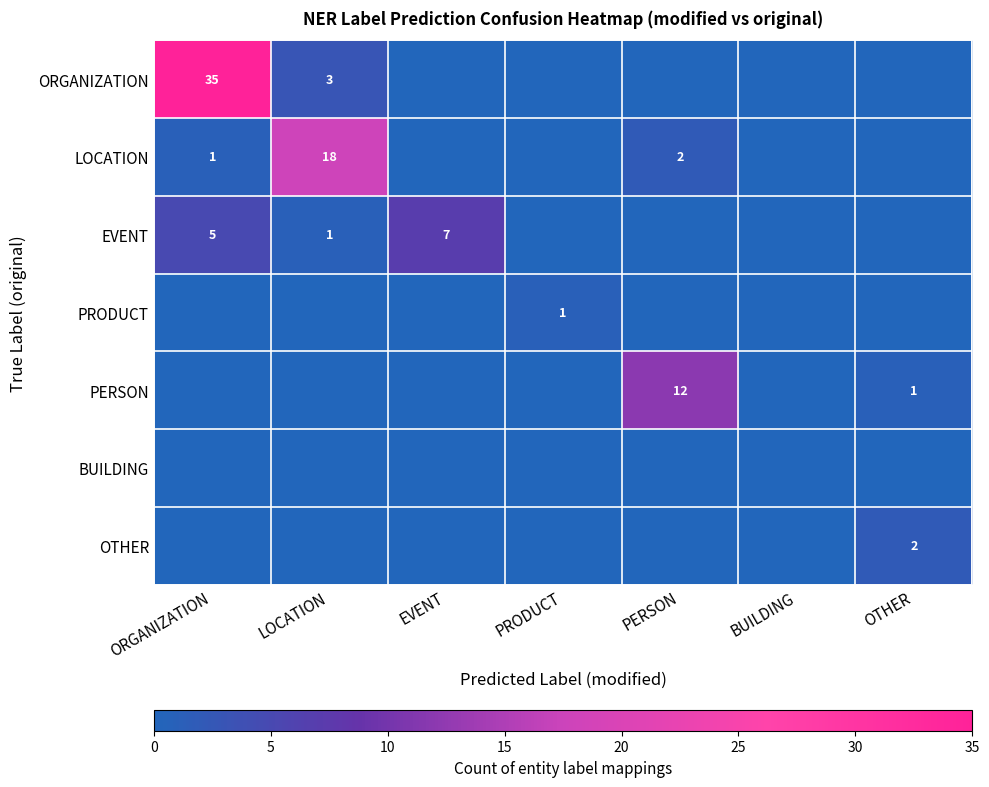

Is it true that ORGANIZATION equals 35 at ORGANIZATION?

True